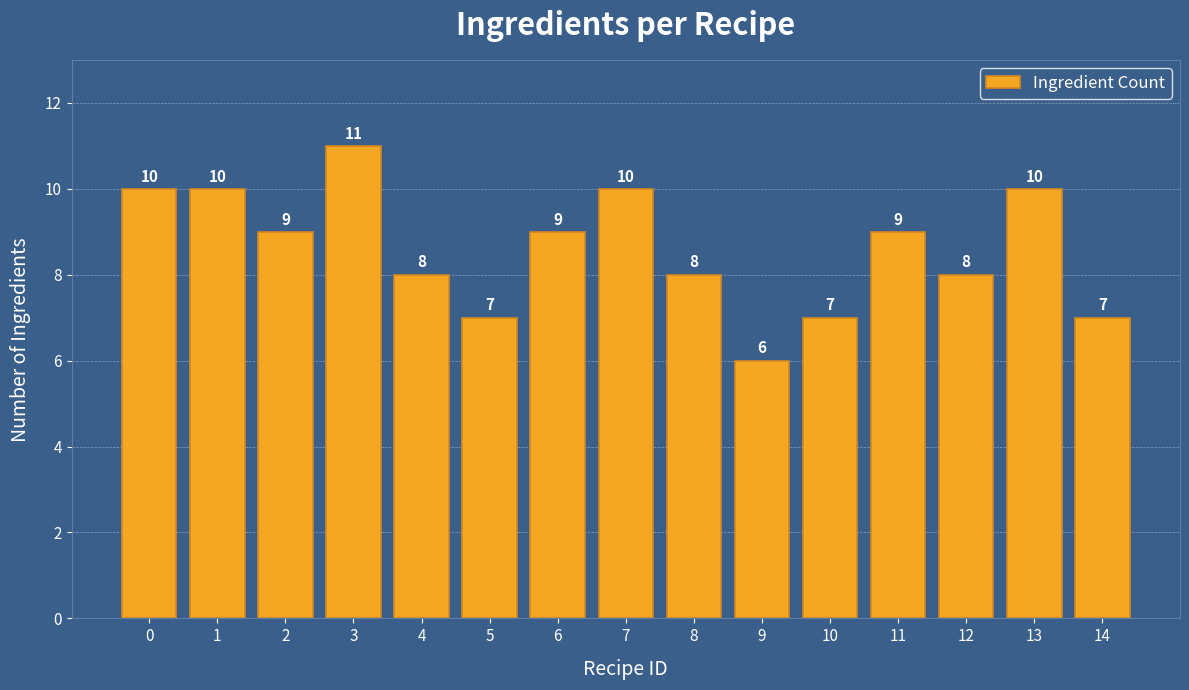

Approximately how many times larger is the value at 11 compared to 1?

0.9